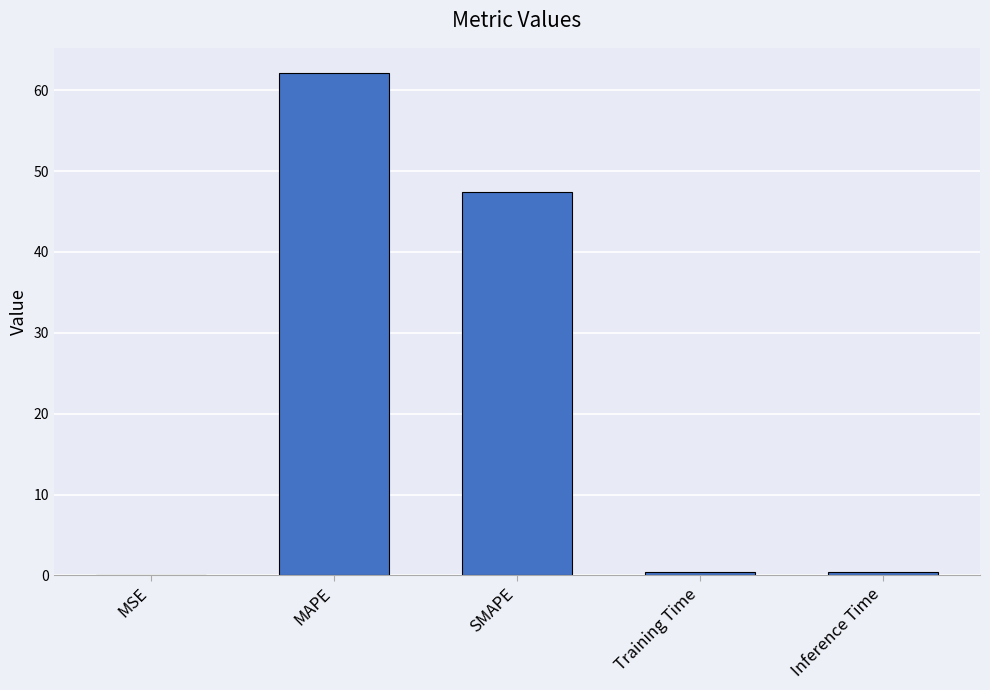

The value at MAPE is 104.4. True or false?

False